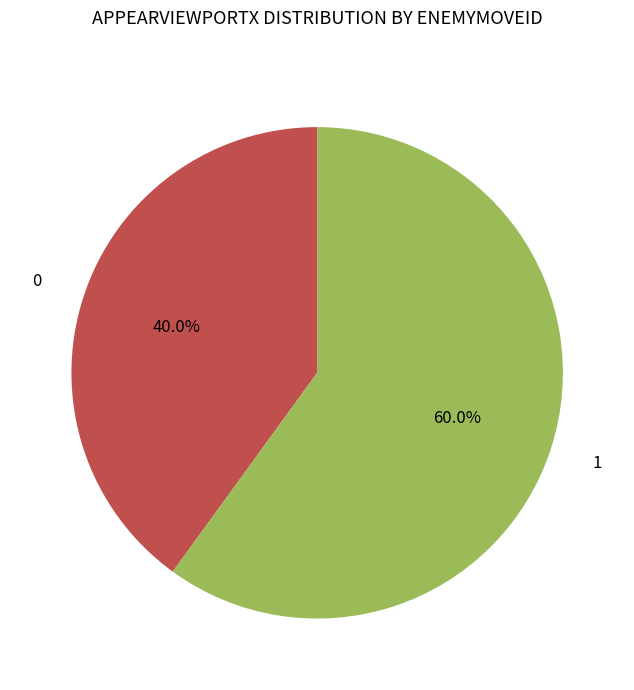

Is there a majority slice in this chart?

Yes